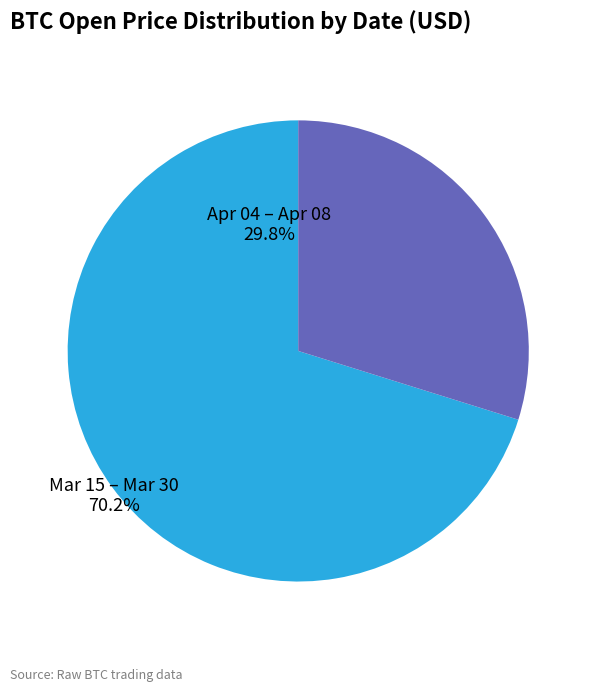

What is the smallest slice in the pie chart?

Apr 04 – Apr 08